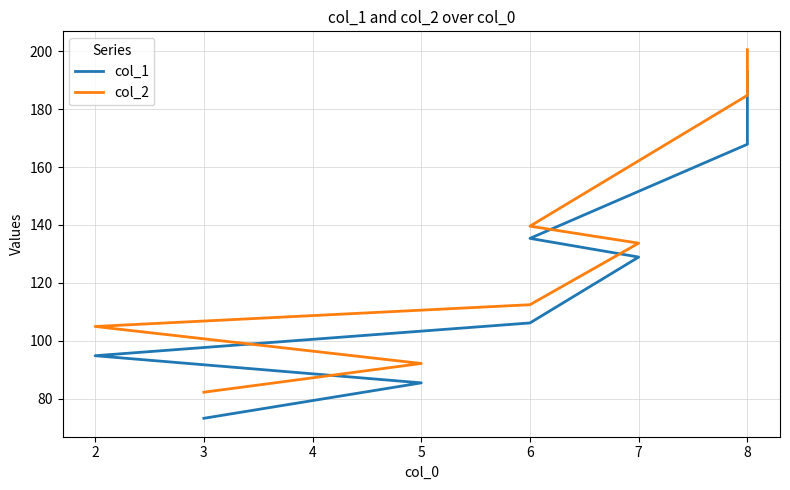

The col_2 series shows 37.5 at 6. True or false?

False